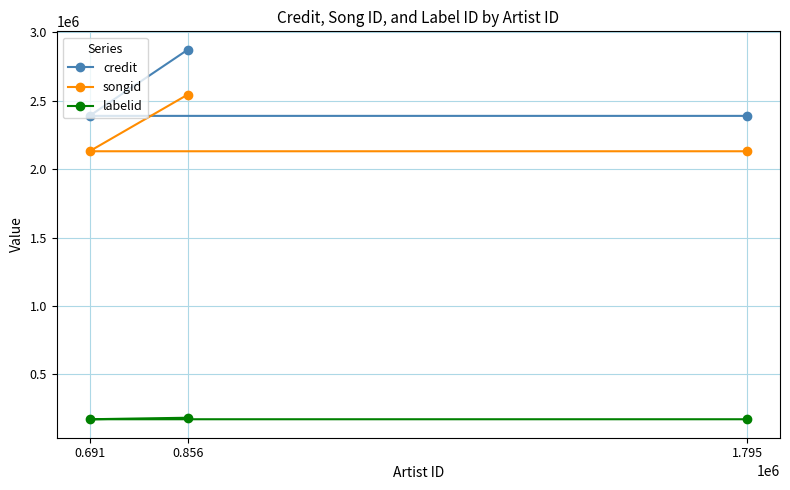

What is the average value of the labelid series?

175079